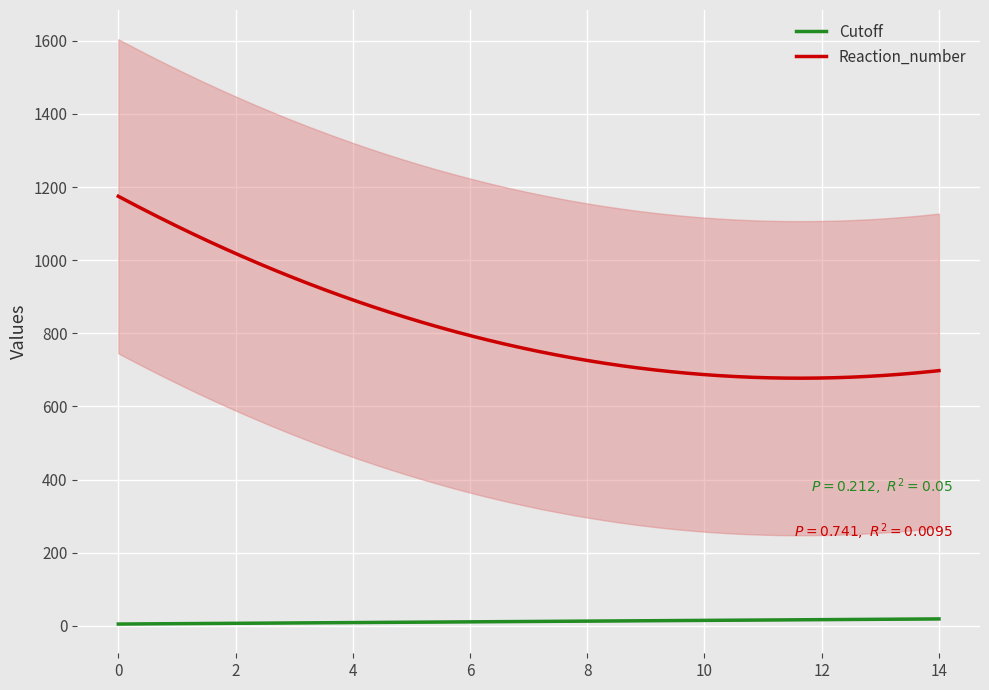

Is it true that Cutoff equals 5 at 3?

False